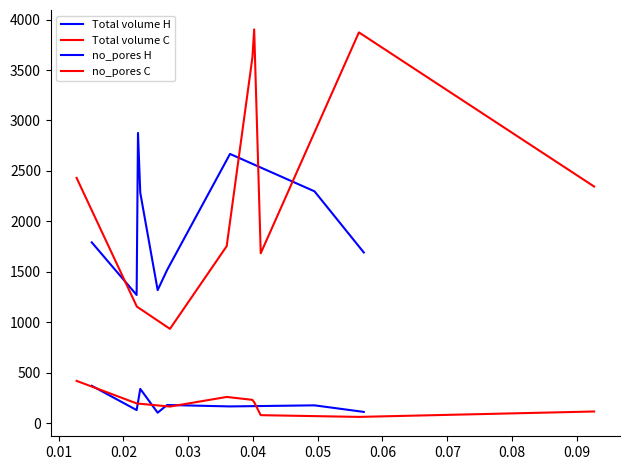

Which series has the largest total across all categories?

Total volume C